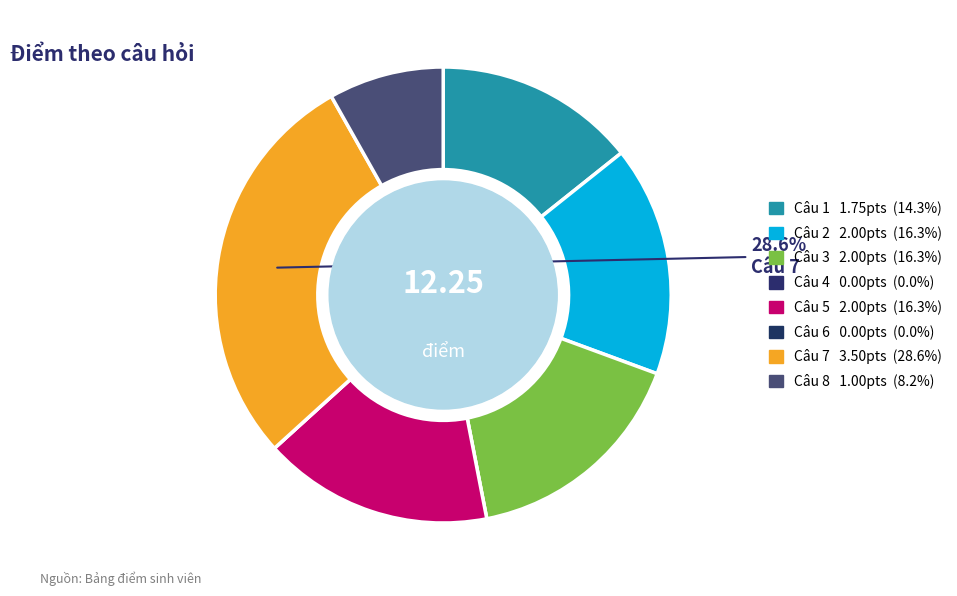

Does Câu 3 represent more than half of the total?

No